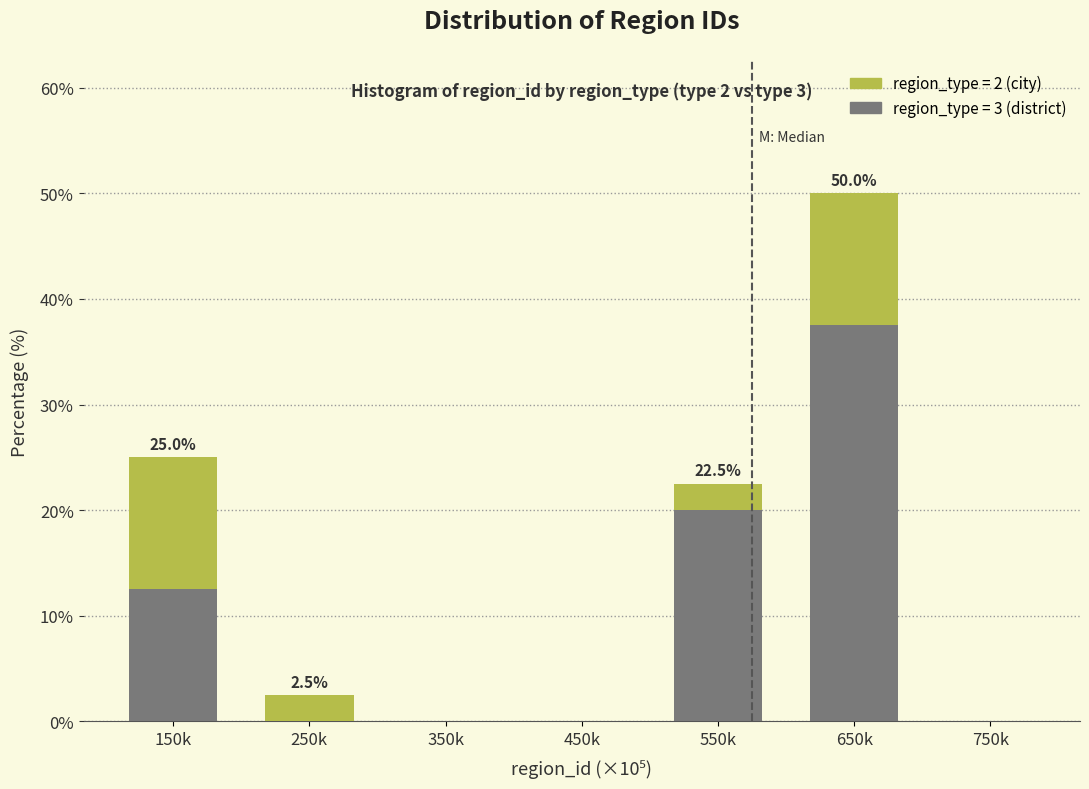

At which category is the sum across all series the highest?

650k